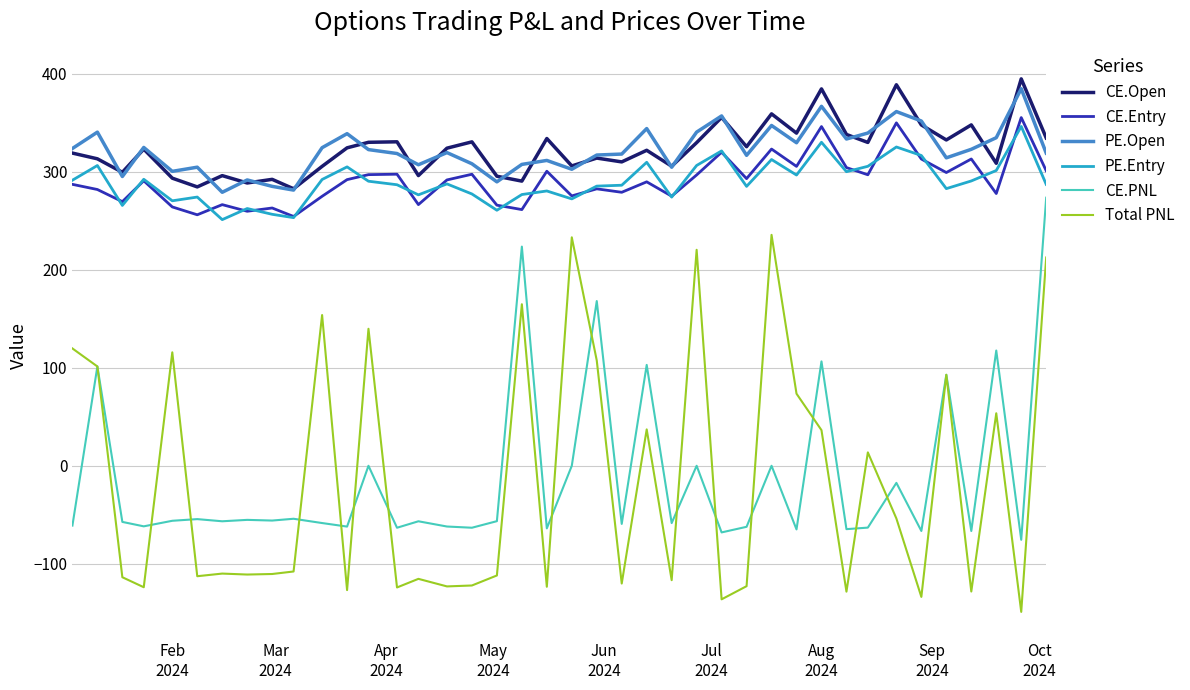

What is the minimum value for PE.Open?

279.0